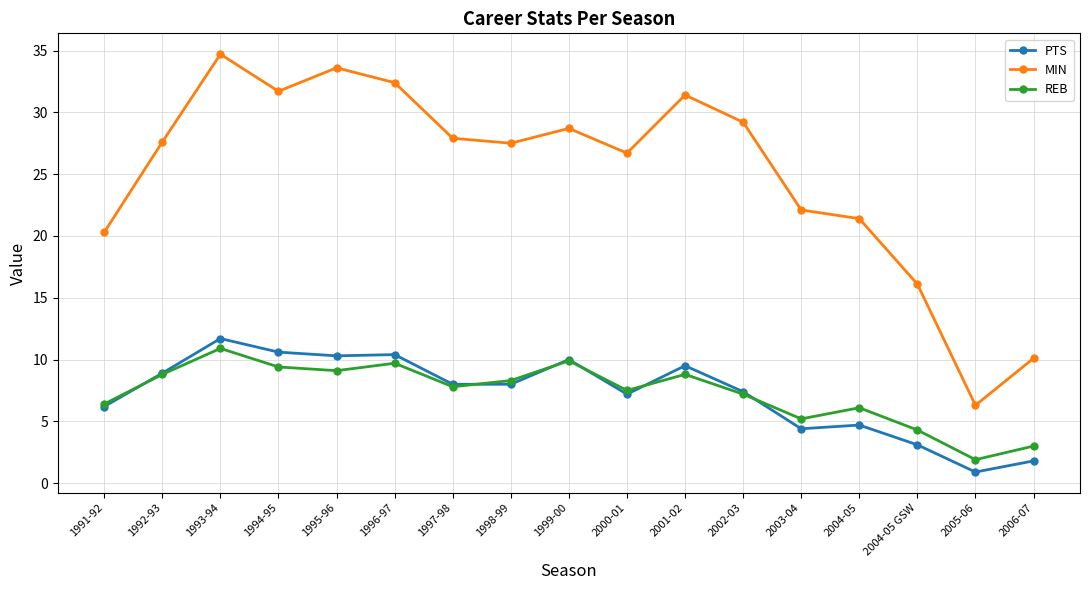

True or false: REB has more than 1 interior local peaks.

True